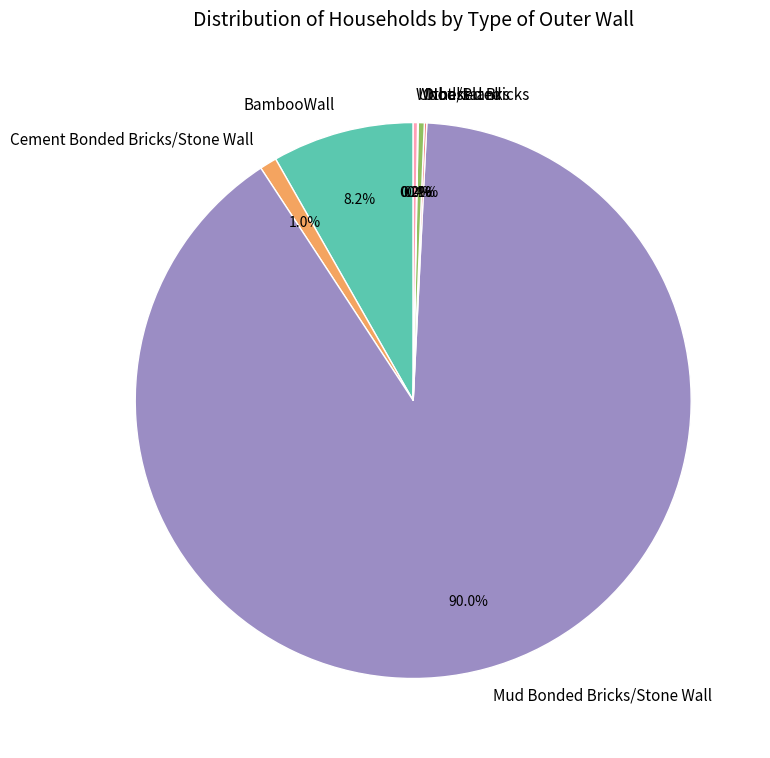

What is the largest slice in the pie chart?

Mud Bonded Bricks/Stone Wall